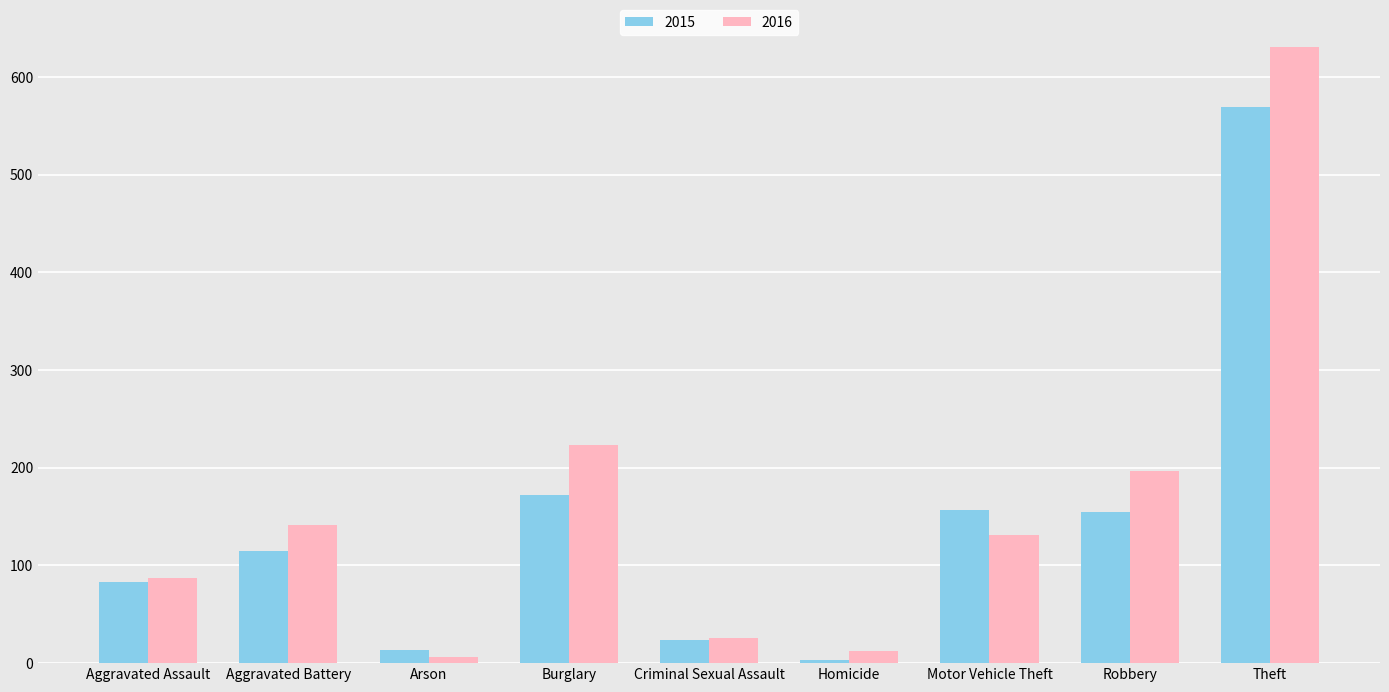

Does the chart contain stacked bars?

No